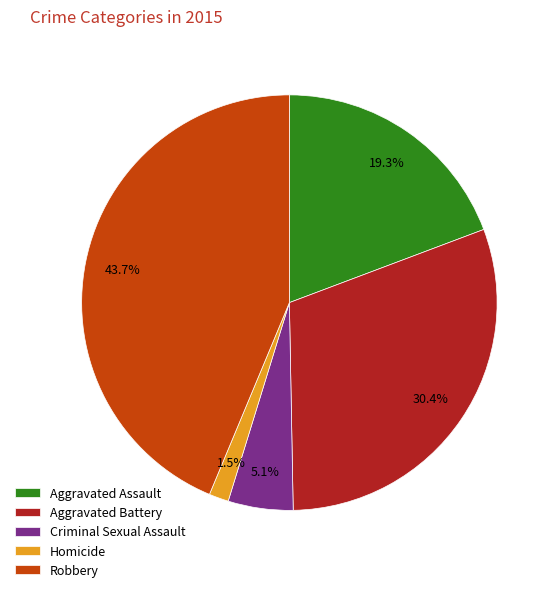

Which slice is the smallest?

Homicide